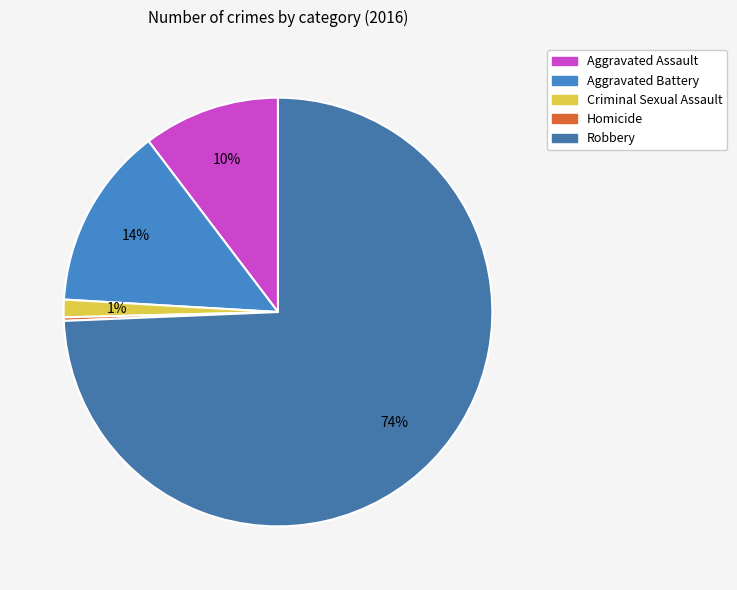

Does Aggravated Battery represent more than half of the total?

No